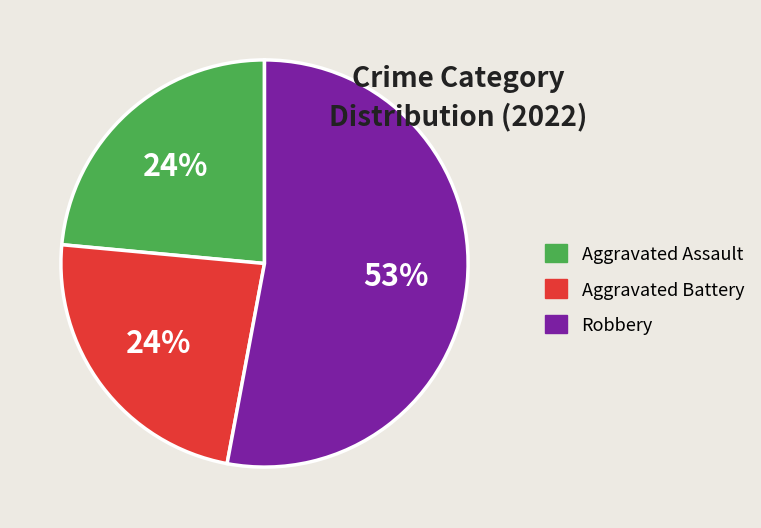

Is there a majority slice in this chart?

Yes